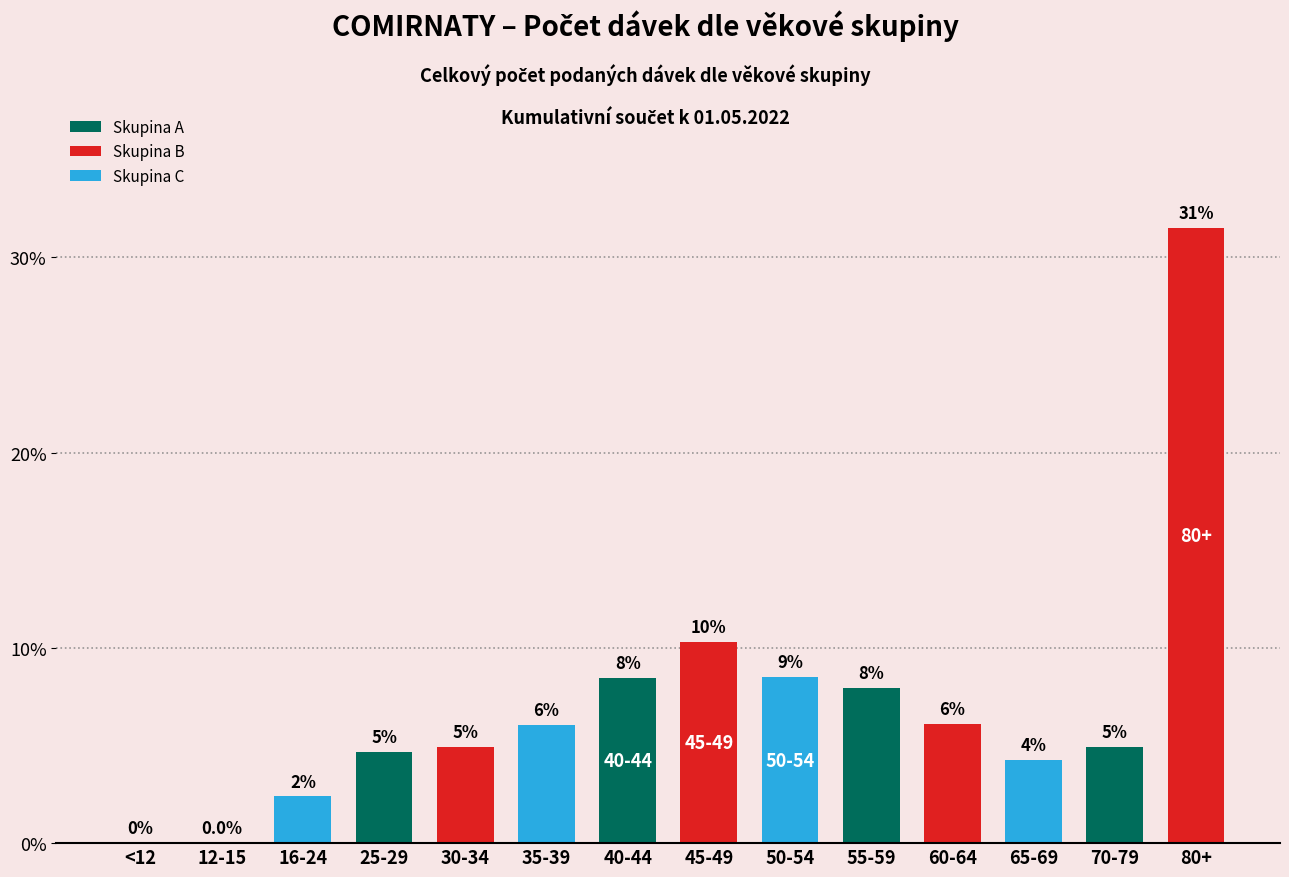

Reading left to right, list all the values displayed in this chart.

<12=0.0	12-15=0.0	16-24=2.4	25-29=4.7	30-34=4.9	35-39=6.0	40-44=8.5	45-49=10.3	50-54=8.5	55-59=7.9	60-64=6.1	65-69=4.3	70-79=4.9	80+=31.5